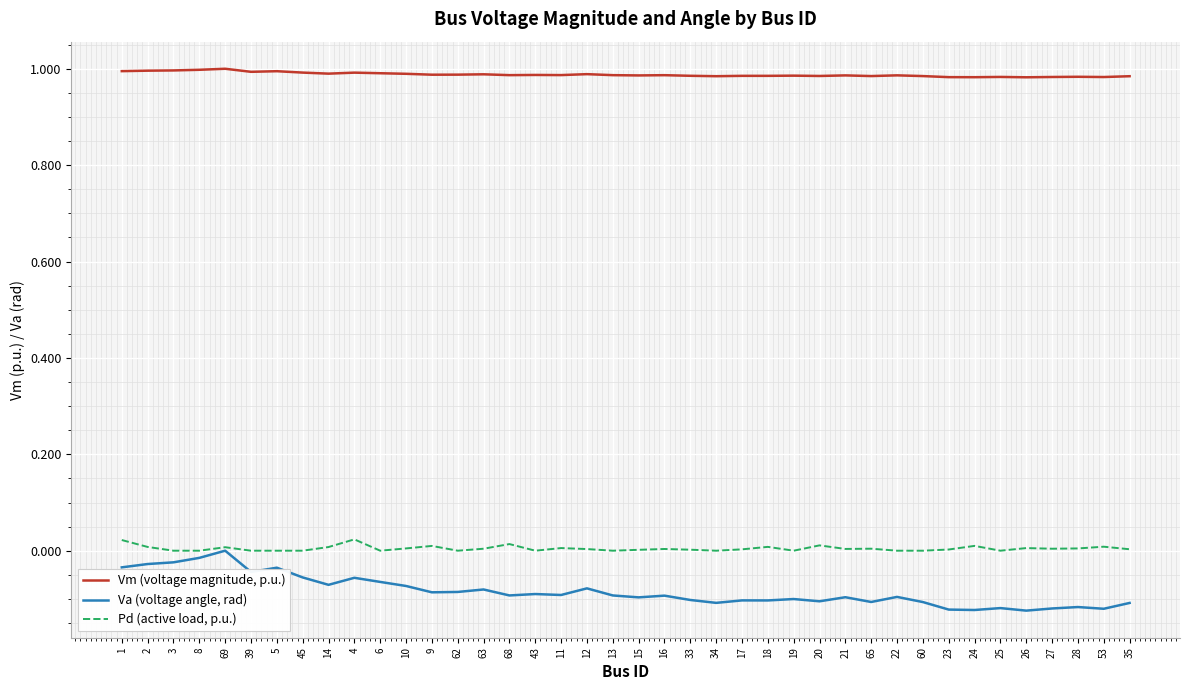

Which series has the largest range (max minus min)?

Va (voltage angle, rad)